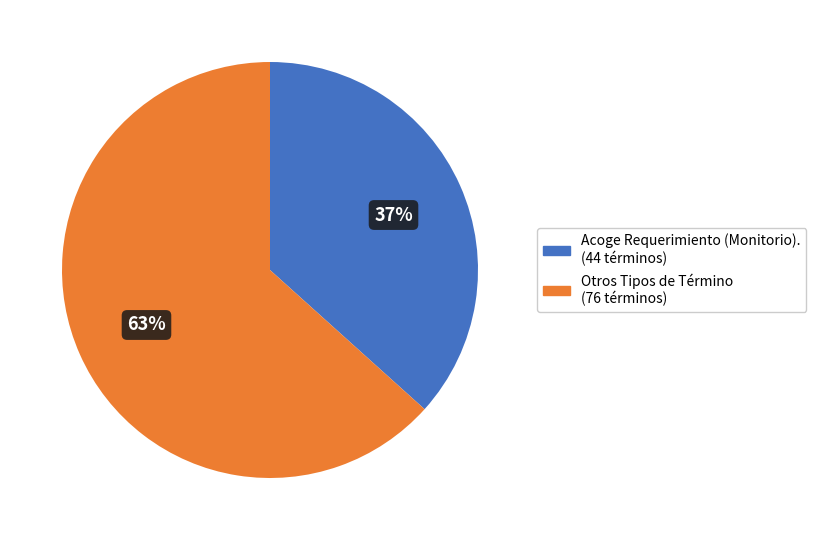

Is there any slice that represents more than half of the pie?

Yes